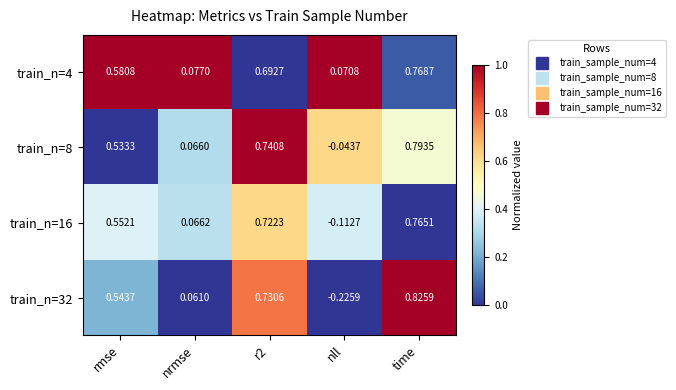

At which label does train_n=4 reach its minimum?

nll